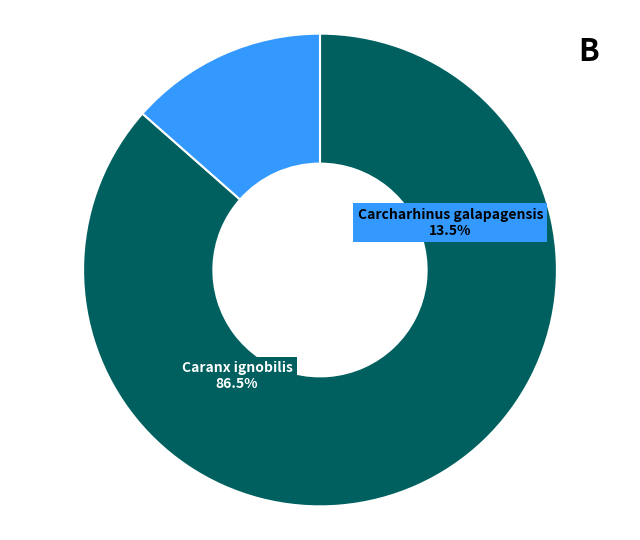

Is it true that 3 is 1% of the pie?

False